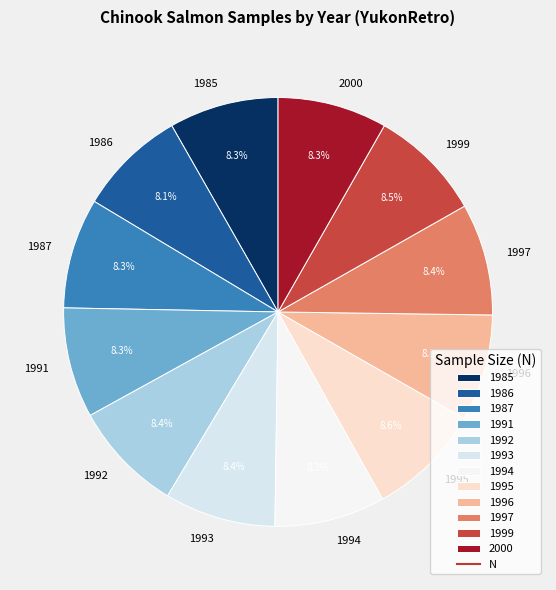

Approximately how many times larger is the value at 1999 compared to 1996?

1.1